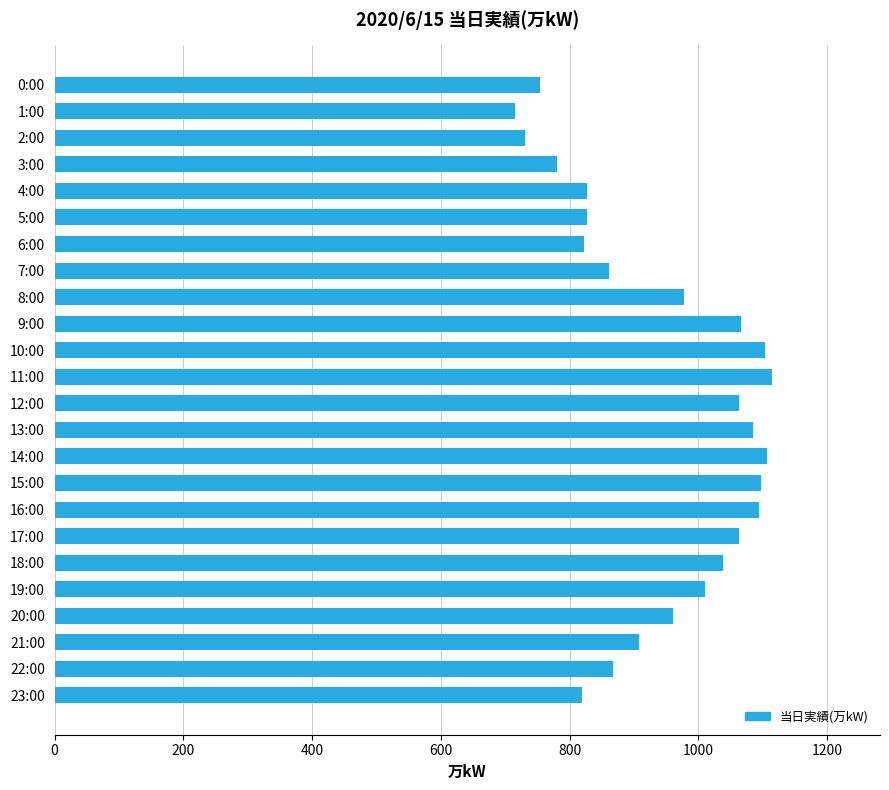

The value at 0:00 is 754. True or false?

True